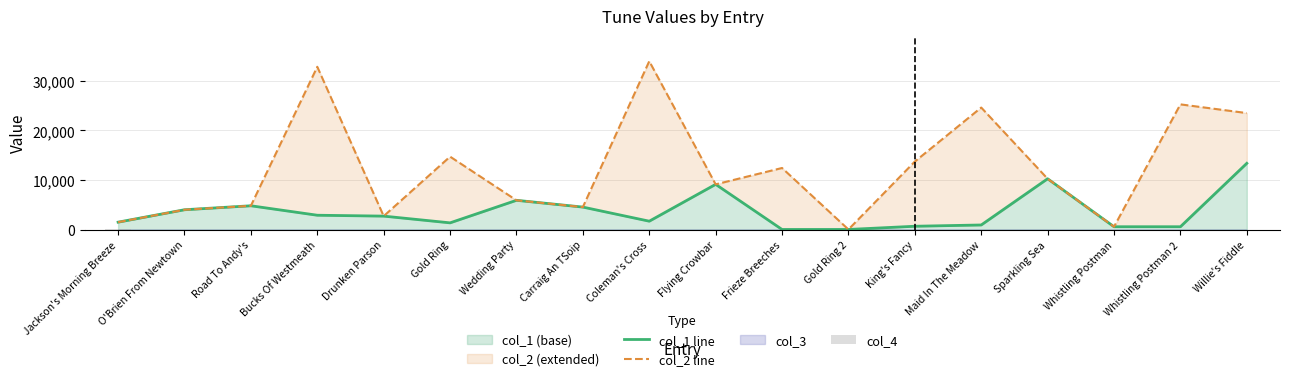

Which series has the largest total across all categories?

col_2 line